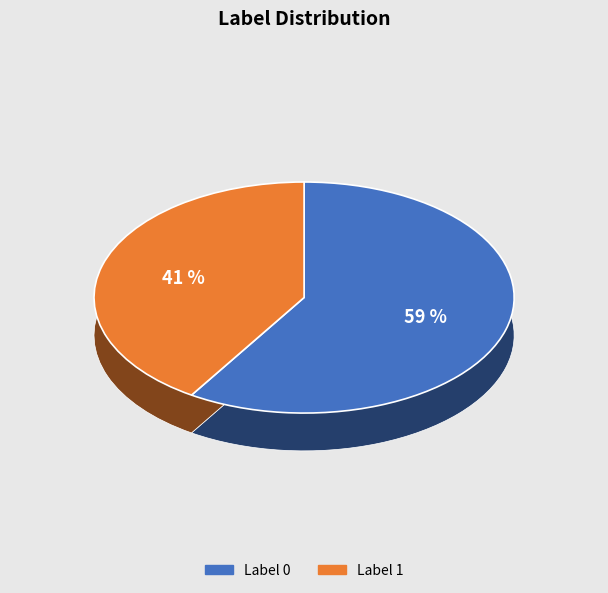

Combined, what portion of the pie is Label 1 and Label 0?

100.0%